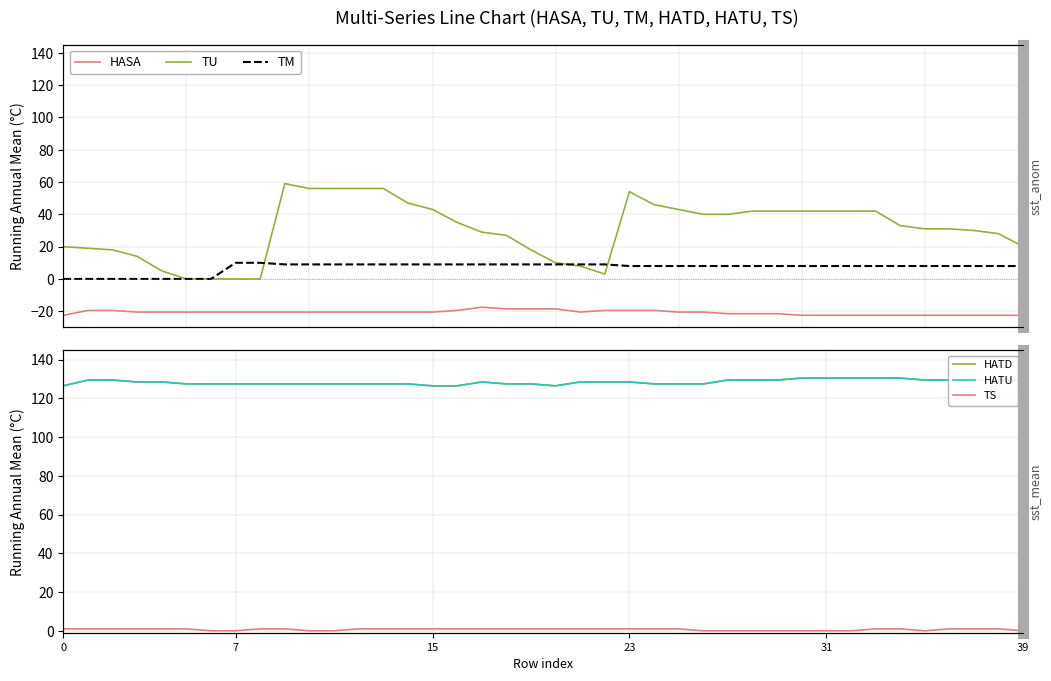

What is the value of the TS point at the 10th from the left?

1.0